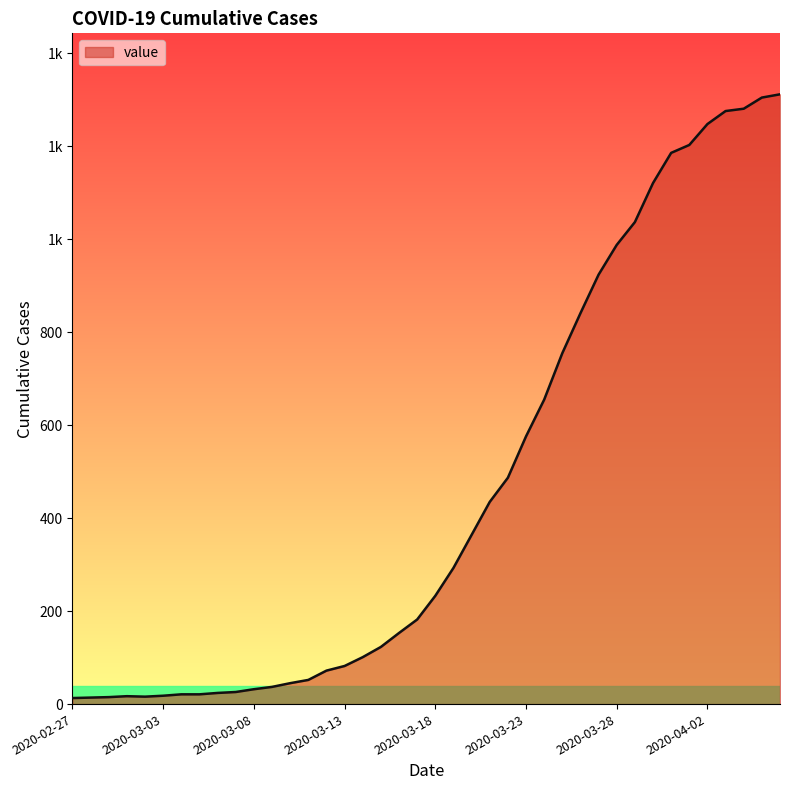

Reading left to right, extract all data points from this chart.

2020-02-27=13	2020-02-28=14	2020-02-29=15	2020-03-01=17	2020-03-02=16	2020-03-03=18	2020-03-04=21	2020-03-05=21	2020-03-06=24	2020-03-07=26	2020-03-08=32	2020-03-09=37	2020-03-10=45	2020-03-11=52	2020-03-12=72	2020-03-13=82	2020-03-14=101	2020-03-15=123	2020-03-16=153	2020-03-17=182	2020-03-18=233	2020-03-19=293	2020-03-20=364	2020-03-21=435	2020-03-22=487	2020-03-23=576	2020-03-24=655	2020-03-25=755	2020-03-26=841	2020-03-27=924	2020-03-28=988	2020-03-29=1037	2020-03-30=1121	2020-03-31=1186	2020-04-01=1203	2020-04-02=1248	2020-04-03=1276	2020-04-04=1281	2020-04-05=1305	2020-04-06=1312